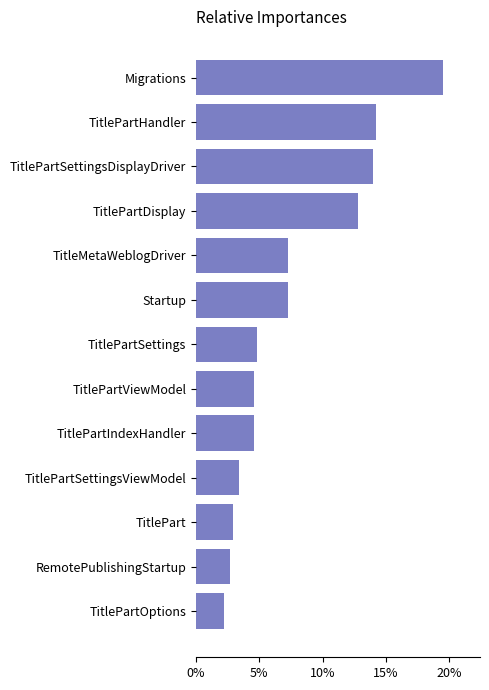

What is the change in value from TitlePartOptions to TitlePartSettingsDisplayDriver?

+11.8